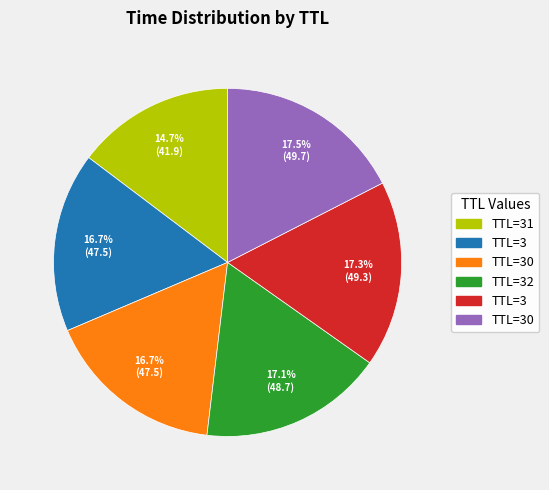

Does any single category account for the majority?

No